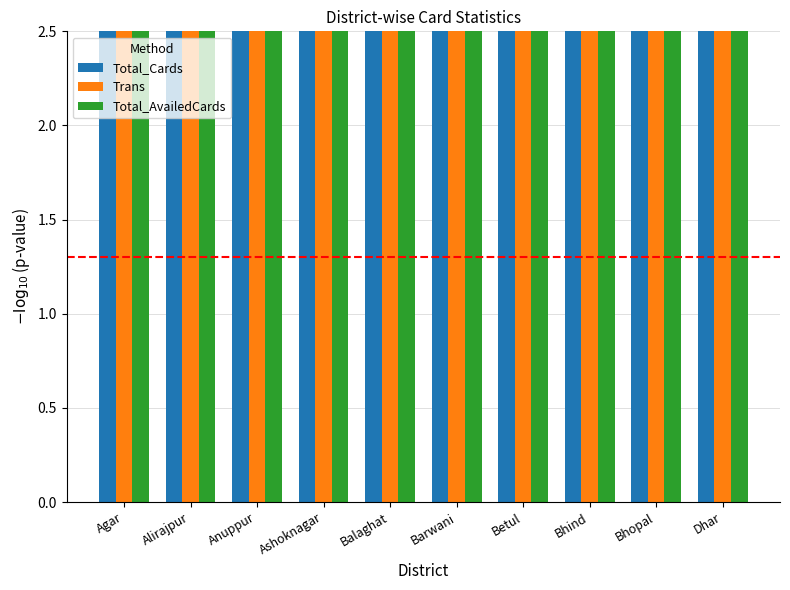

How many groups of bars are there?

10